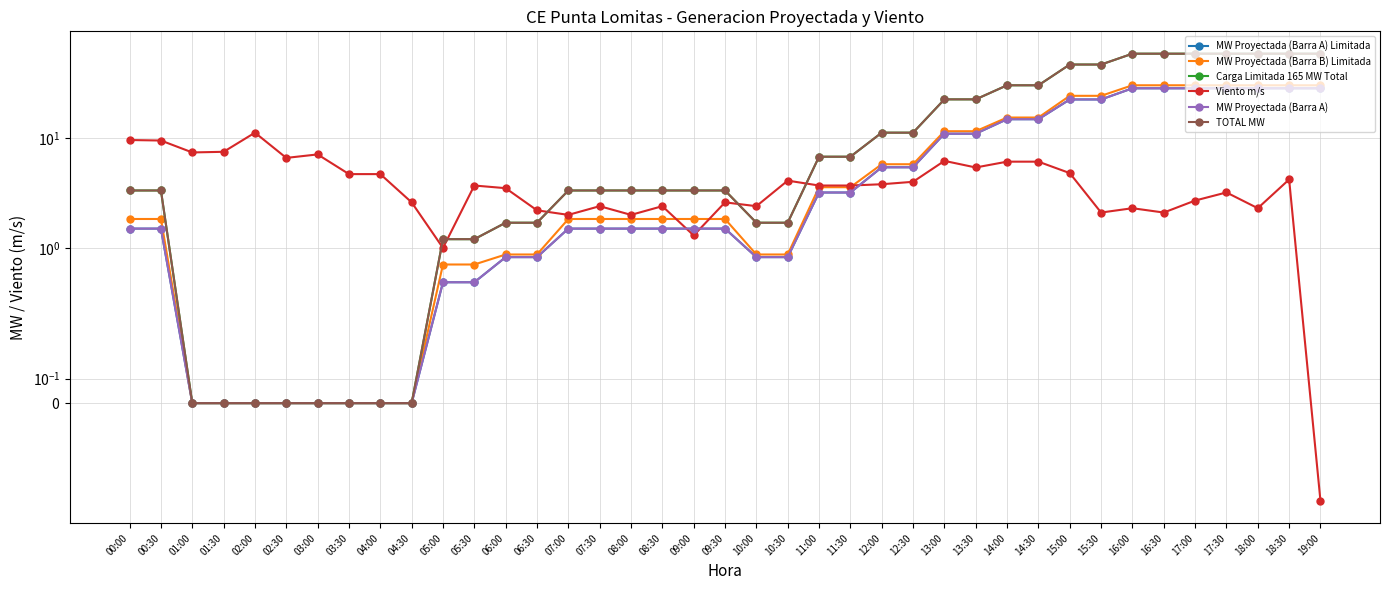

Reading left to right, transcribe all the data shown in this chart.

MW Proyectada (Barra A) Limitada: 1.5	1.5	0.0	0.0	0.0	0.0	0.0	0.0	0.0	0.0	0.5	0.5	0.8	0.8	1.5	1.5	1.5	1.5	1.5	1.5	0.8	0.8	3.2	3.2	5.4	5.4	11.0	11.0	14.8	14.8	22.5	22.5	28.4	28.4	28.4	28.4	28.4	28.4	28.4
MW Proyectada (Barra B) Limitada: 1.8	1.8	0.0	0.0	0.0	0.0	0.0	0.0	0.0	0.0	0.7	0.7	0.9	0.9	1.8	1.8	1.8	1.8	1.8	1.8	0.9	0.9	3.6	3.6	5.8	5.8	11.5	11.5	15.4	15.4	24.2	24.2	30.2	30.2	30.2	30.2	30.2	30.2	30.2
Carga Limitada 165 MW Total: 3.3	3.3	0.0	0.0	0.0	0.0	0.0	0.0	0.0	0.0	1.2	1.2	1.7	1.7	3.3	3.3	3.3	3.3	3.3	3.3	1.7	1.7	6.8	6.8	11.2	11.2	22.5	22.5	30.2	30.2	46.7	46.7	58.6	58.6	58.6	58.6	58.6	58.6	58.6
Viento m/s: 9.6	9.5	7.4	7.5	11.2	6.6	7.1	4.7	4.7	2.6	1.0	3.7	3.5	2.2	2.0	2.4	2.0	2.4	1.3	2.6	2.4	4.1	3.7	3.7	3.8	4.0	6.2	5.4	6.1	6.1	4.8	2.1	2.3	2.1	2.7	3.2	2.3	4.2	-0.4
MW Proyectada (Barra A): 1.5	1.5	0.0	0.0	0.0	0.0	0.0	0.0	0.0	0.0	0.5	0.5	0.8	0.8	1.5	1.5	1.5	1.5	1.5	1.5	0.8	0.8	3.2	3.2	5.4	5.4	11.0	11.0	14.8	14.8	22.5	22.5	28.4	28.4	28.4	28.4	28.4	28.4	28.4
TOTAL MW: 3.3	3.3	0.0	0.0	0.0	0.0	0.0	0.0	0.0	0.0	1.2	1.2	1.7	1.7	3.3	3.3	3.3	3.3	3.3	3.3	1.7	1.7	6.8	6.8	11.2	11.2	22.5	22.5	30.2	30.2	46.7	46.7	58.6	58.6	58.6	58.6	58.6	58.6	58.6